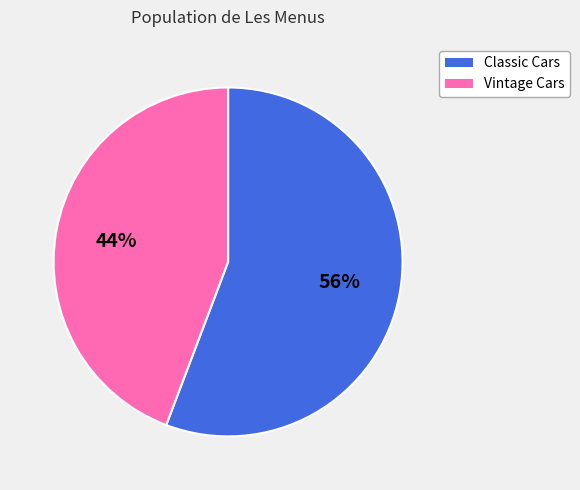

Which category has the biggest portion of the pie?

Classic Cars